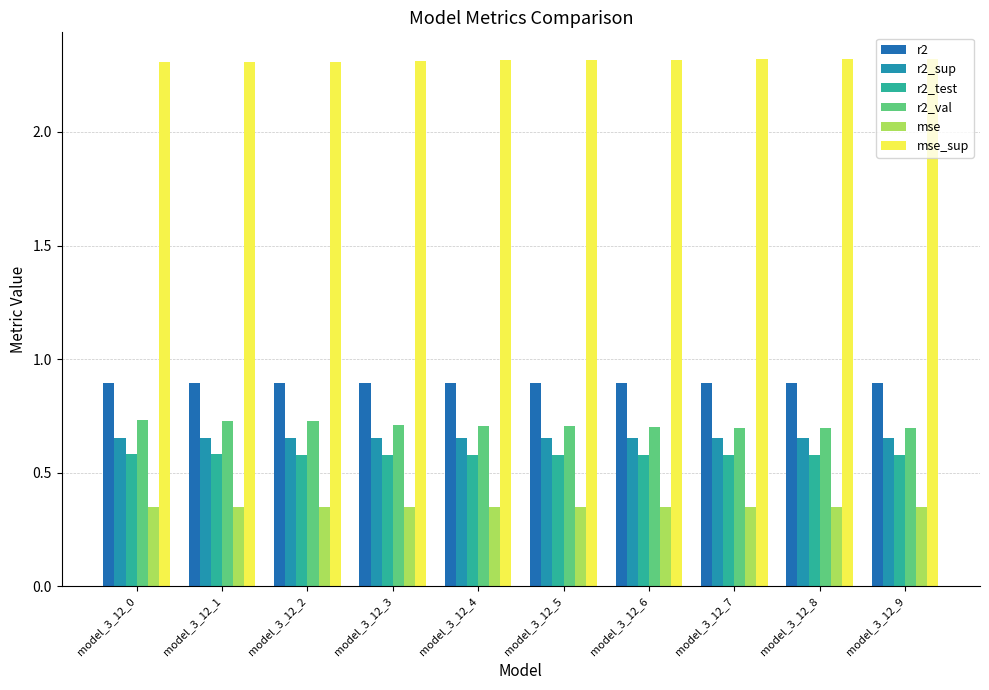

Which series has the largest total across all categories?

mse_sup